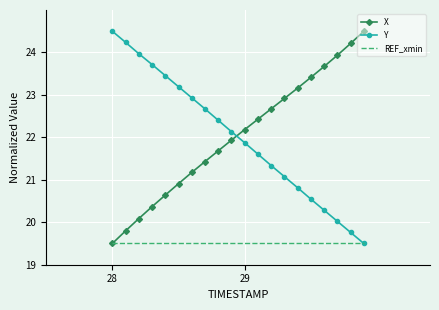

What is the maximum value shown in the chart?

24.5